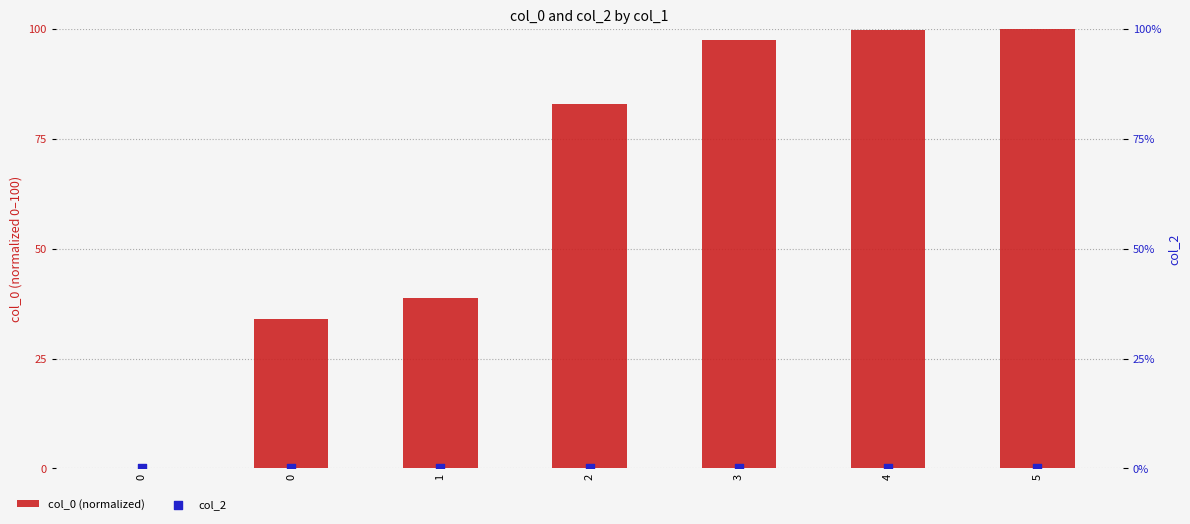

What are all the series names shown in the legend?

col_0 (normalized), col_2